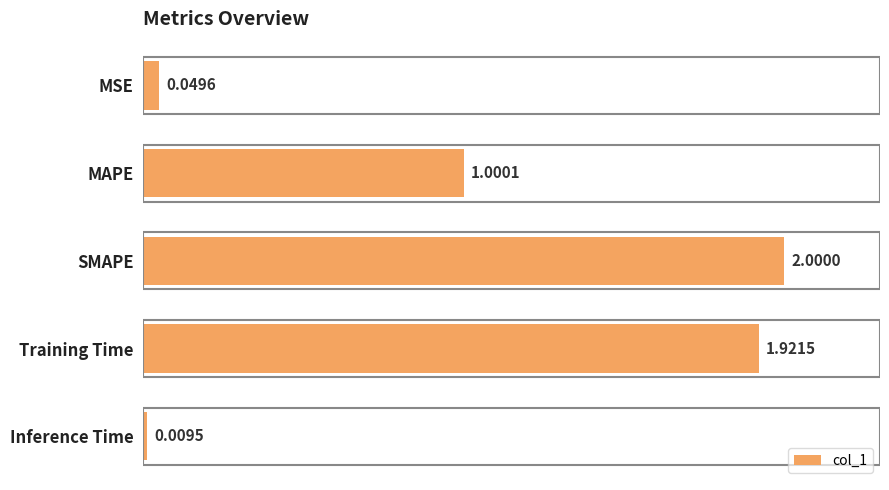

At which label is the value closest to 1?

MAPE